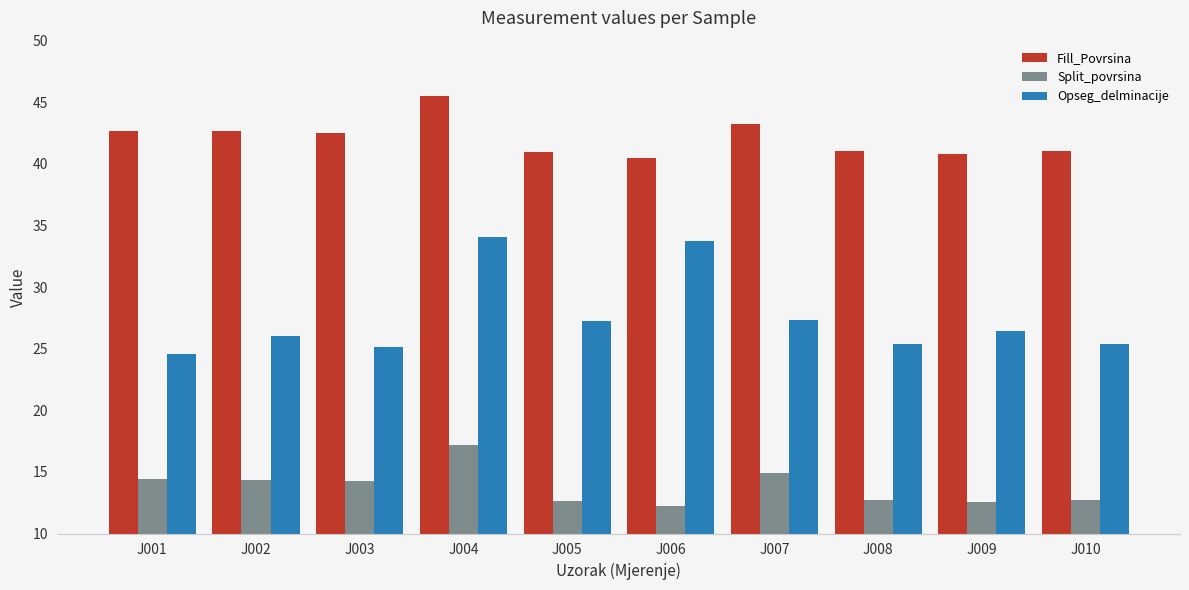

How many groups of bars are there?

10